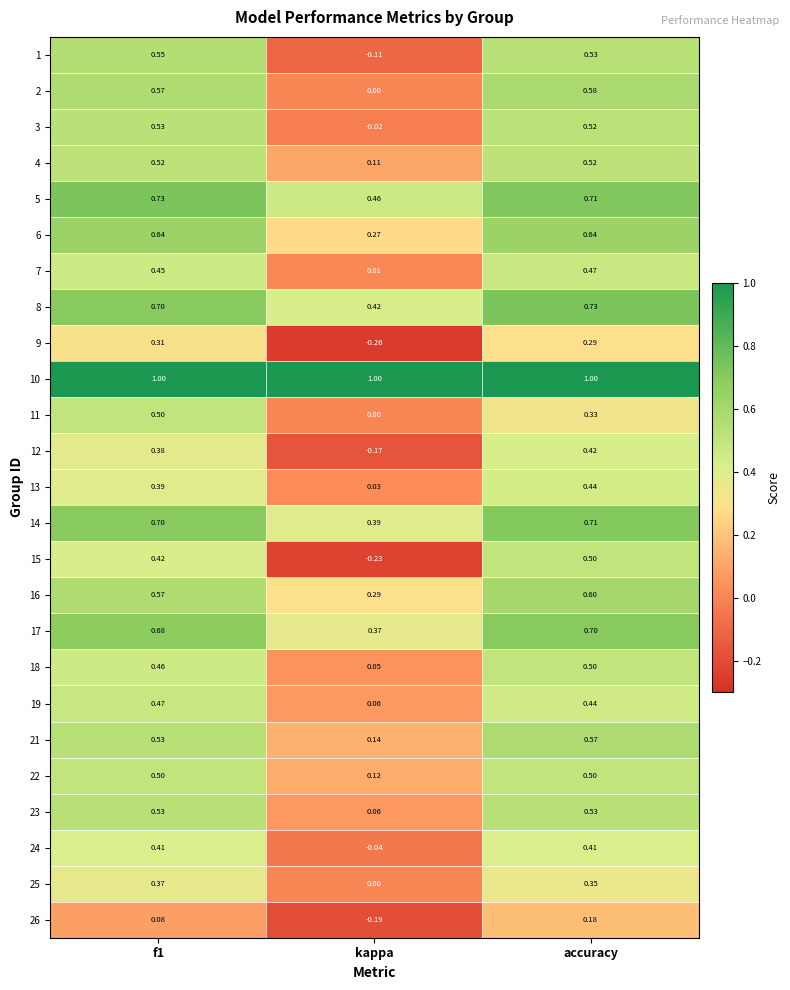

At which label does 4 reach its minimum?

kappa